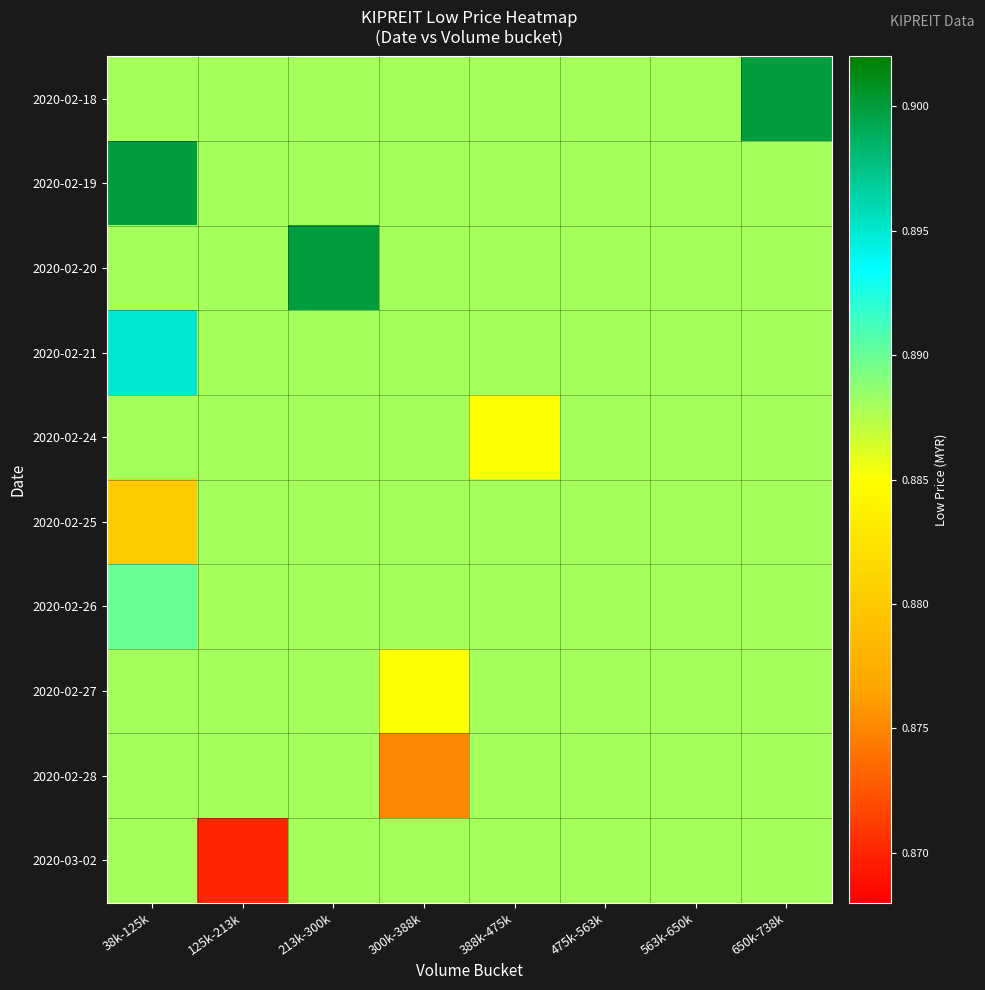

Reading left to right, transcribe all the data shown in this chart.

2020-02-18: 38k-125k=0.9	125k-213k=0.9	213k-300k=0.9	300k-388k=0.9	388k-475k=0.9	475k-563k=0.9	563k-650k=0.9	650k-738k=0.9
2020-02-19: 38k-125k=0.9	125k-213k=0.9	213k-300k=0.9	300k-388k=0.9	388k-475k=0.9	475k-563k=0.9	563k-650k=0.9	650k-738k=0.9
2020-02-20: 38k-125k=0.9	125k-213k=0.9	213k-300k=0.9	300k-388k=0.9	388k-475k=0.9	475k-563k=0.9	563k-650k=0.9	650k-738k=0.9
2020-02-21: 38k-125k=0.9	125k-213k=0.9	213k-300k=0.9	300k-388k=0.9	388k-475k=0.9	475k-563k=0.9	563k-650k=0.9	650k-738k=0.9
2020-02-24: 38k-125k=0.9	125k-213k=0.9	213k-300k=0.9	300k-388k=0.9	388k-475k=0.9	475k-563k=0.9	563k-650k=0.9	650k-738k=0.9
2020-02-25: 38k-125k=0.9	125k-213k=0.9	213k-300k=0.9	300k-388k=0.9	388k-475k=0.9	475k-563k=0.9	563k-650k=0.9	650k-738k=0.9
2020-02-26: 38k-125k=0.9	125k-213k=0.9	213k-300k=0.9	300k-388k=0.9	388k-475k=0.9	475k-563k=0.9	563k-650k=0.9	650k-738k=0.9
2020-02-27: 38k-125k=0.9	125k-213k=0.9	213k-300k=0.9	300k-388k=0.9	388k-475k=0.9	475k-563k=0.9	563k-650k=0.9	650k-738k=0.9
2020-02-28: 38k-125k=0.9	125k-213k=0.9	213k-300k=0.9	300k-388k=0.9	388k-475k=0.9	475k-563k=0.9	563k-650k=0.9	650k-738k=0.9
2020-03-02: 38k-125k=0.9	125k-213k=0.9	213k-300k=0.9	300k-388k=0.9	388k-475k=0.9	475k-563k=0.9	563k-650k=0.9	650k-738k=0.9